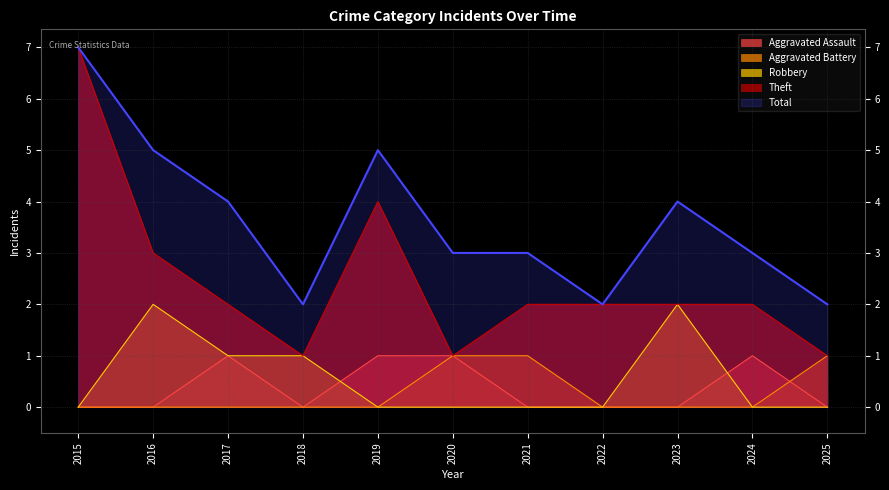

What are all the series names shown in the legend?

Aggravated Assault, Aggravated Battery, Robbery, Theft, Total